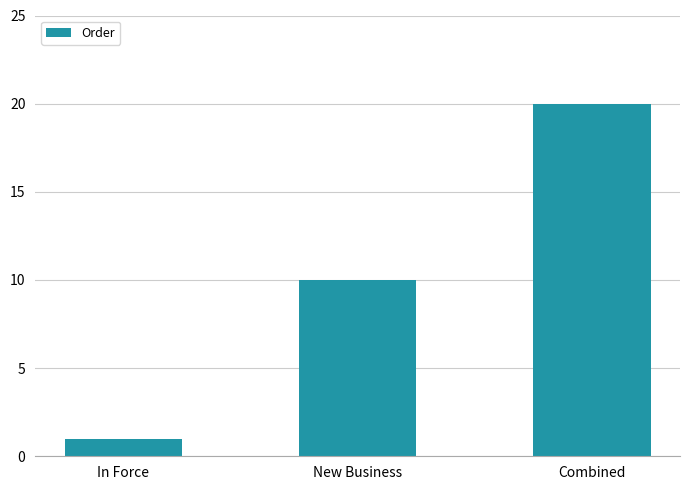

Reading right to left, transcribe all the data shown in this chart.

20	10	1